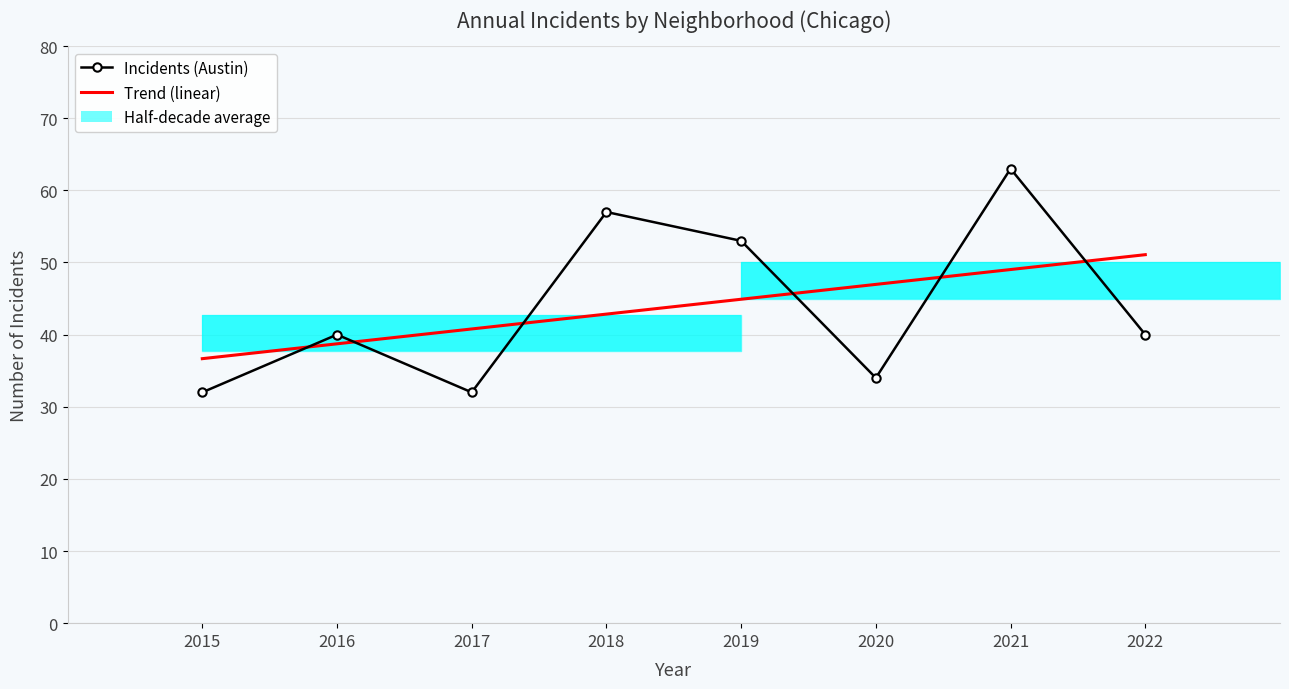

The value of Incidents (Austin) at 2022 is 40.0. True or false?

True